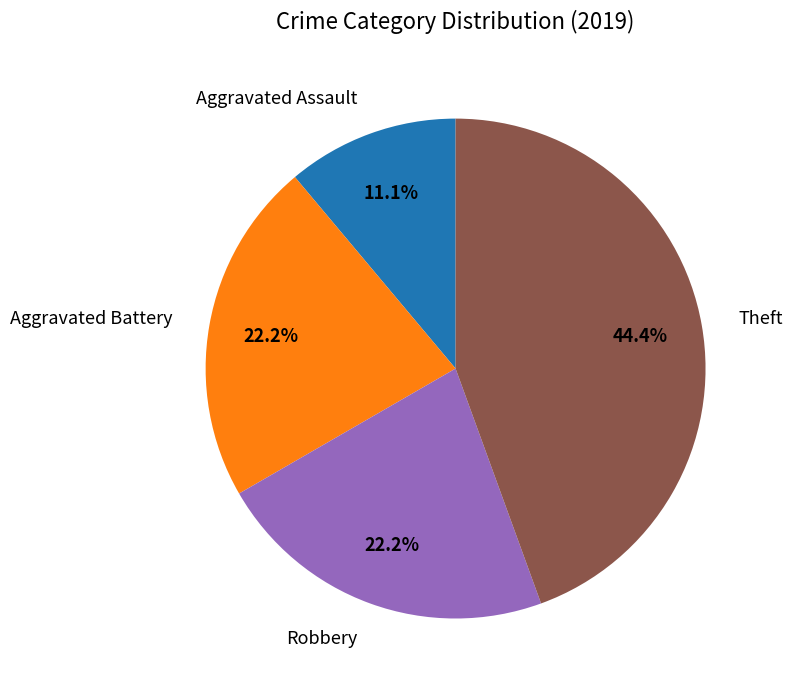

What percentage is NOT represented by Robbery?

77.8%